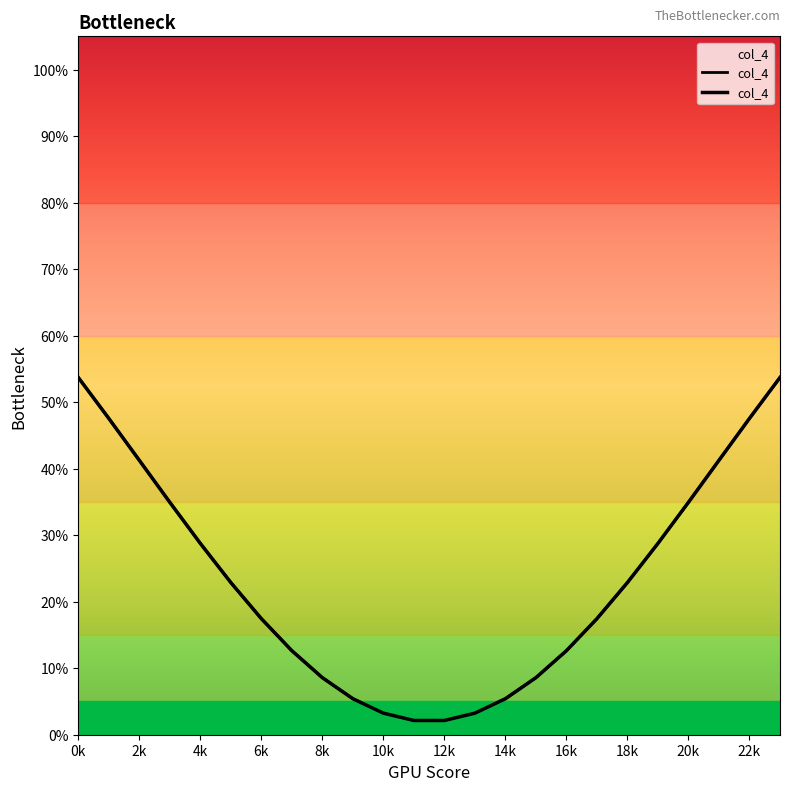

True or false: the data shows 0.3 at 17.

False